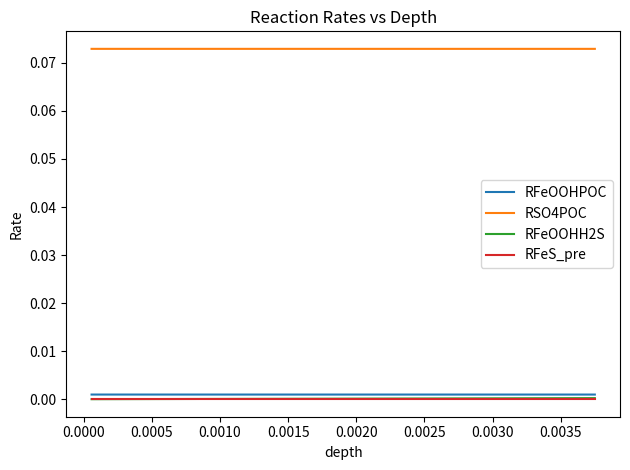

Which series has the largest total across all categories?

RSO4POC